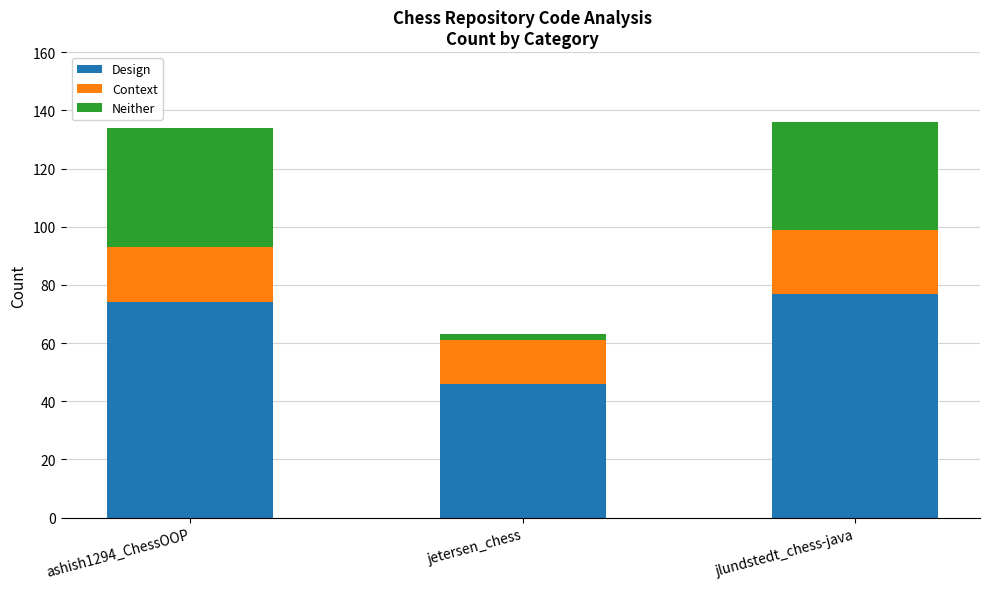

Does the chart contain stacked bars?

Yes